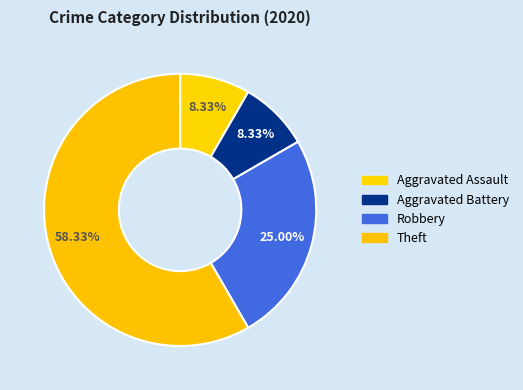

What percentage do Theft and Aggravated Assault together represent?

66.7%